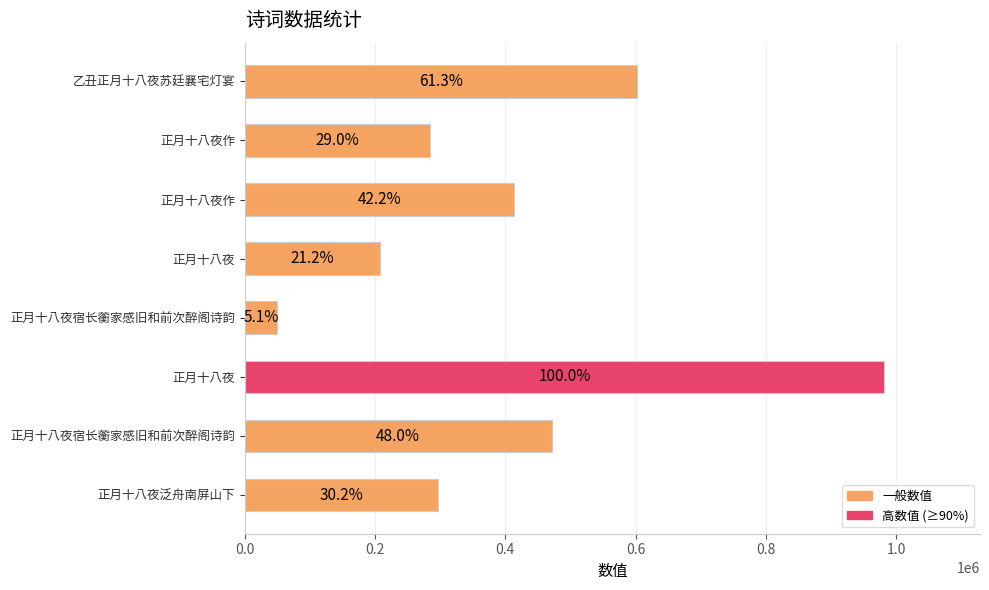

How many bars are there in total?

8